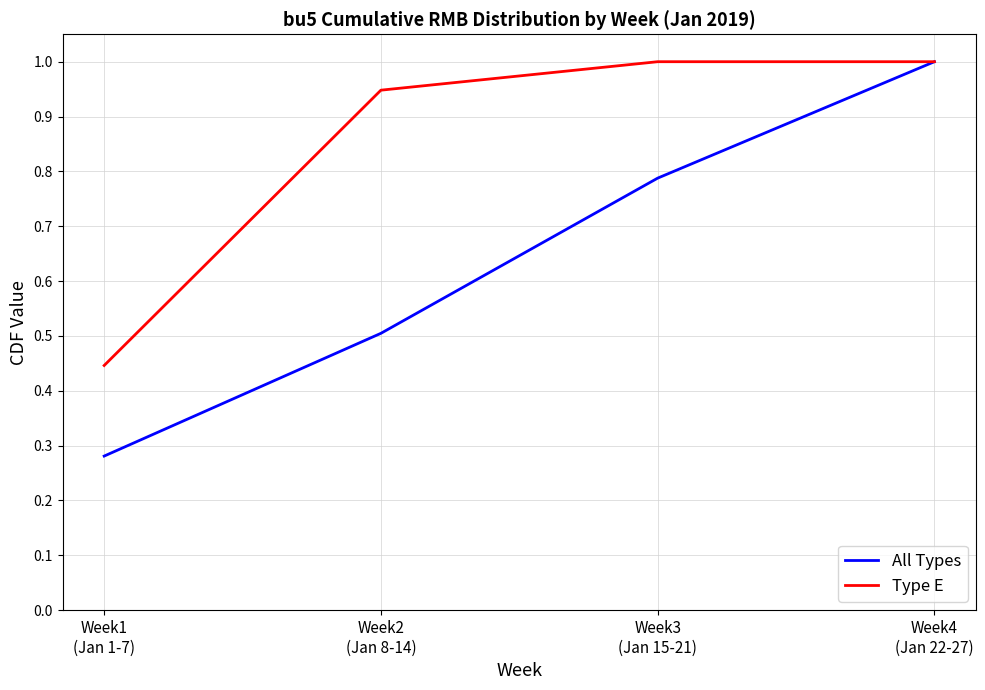

True or false: All Types has more than 1 points higher than both neighbors.

False